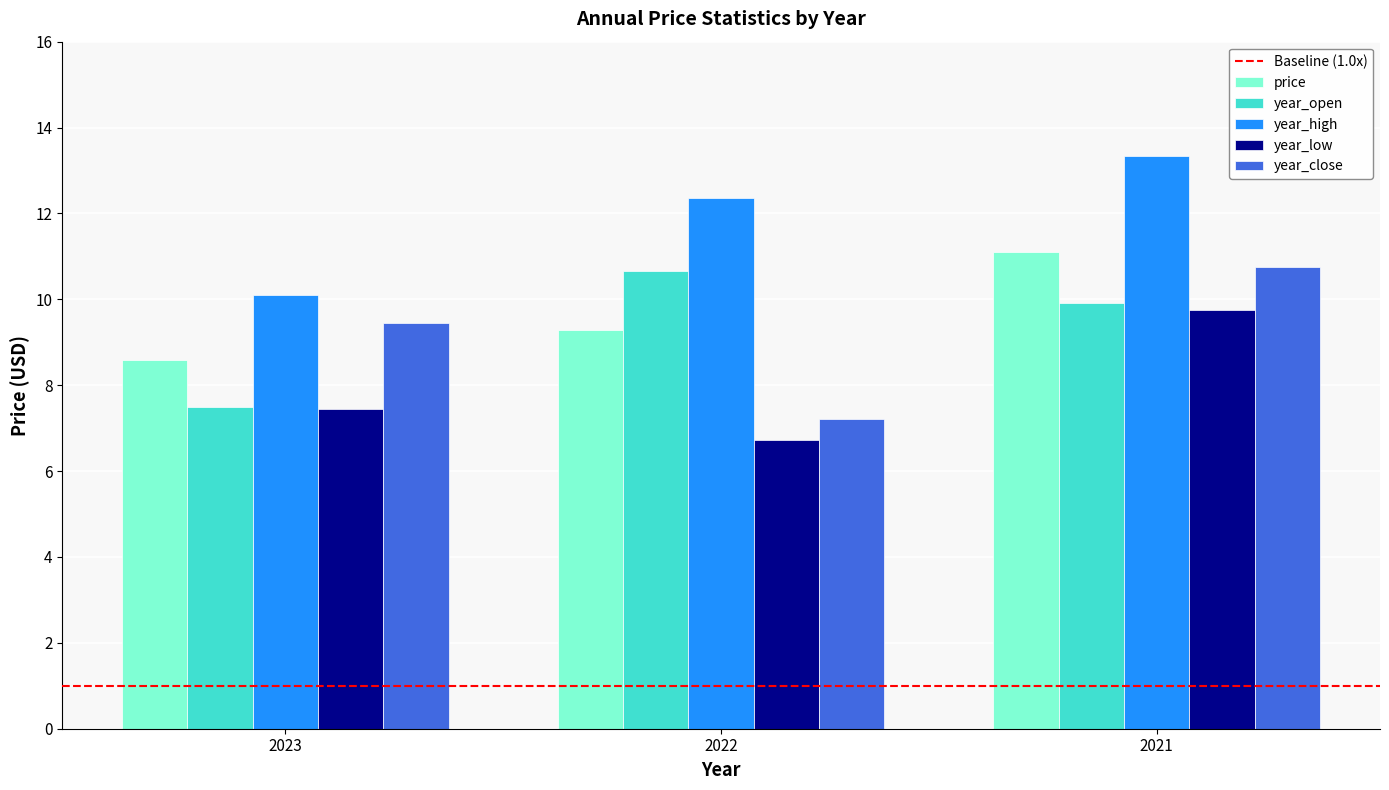

True or false: year_high has a value of 6.9 at 2022.

False